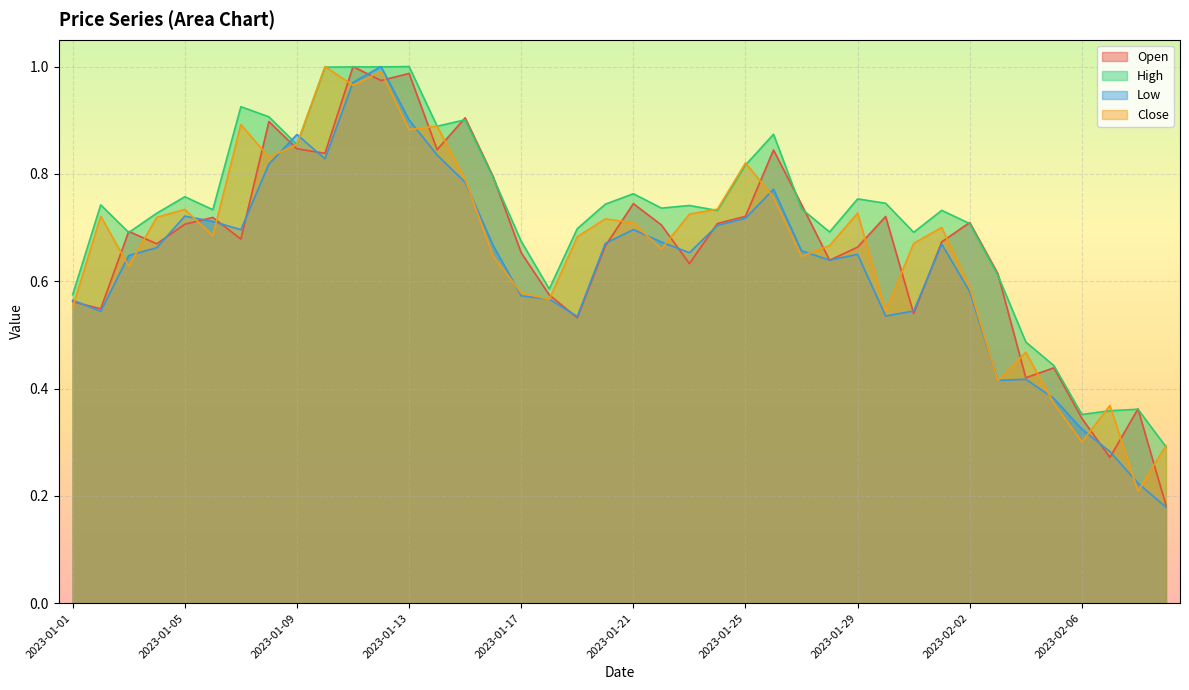

At which category does Open reach its first local valley?

2023-01-02